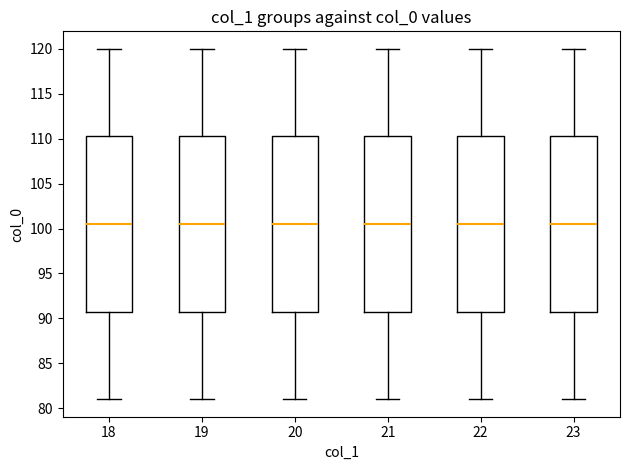

Reading left to right, read every box against the y-axis: the position of its median line, the range the box covers, and the ends of its whiskers. The values are not printed on the chart, so give them approximately, as read against the axis.

18: median 100.5, box 91.0 to 110.5, whiskers 81.0 to 120.0
19: median 100.5, box 91.0 to 110.5, whiskers 81.0 to 120.0
20: median 100.5, box 91.0 to 110.5, whiskers 81.0 to 120.0
21: median 100.5, box 91.0 to 110.5, whiskers 81.0 to 120.0
22: median 100.5, box 91.0 to 110.5, whiskers 81.0 to 120.0
23: median 100.5, box 91.0 to 110.5, whiskers 81.0 to 120.0